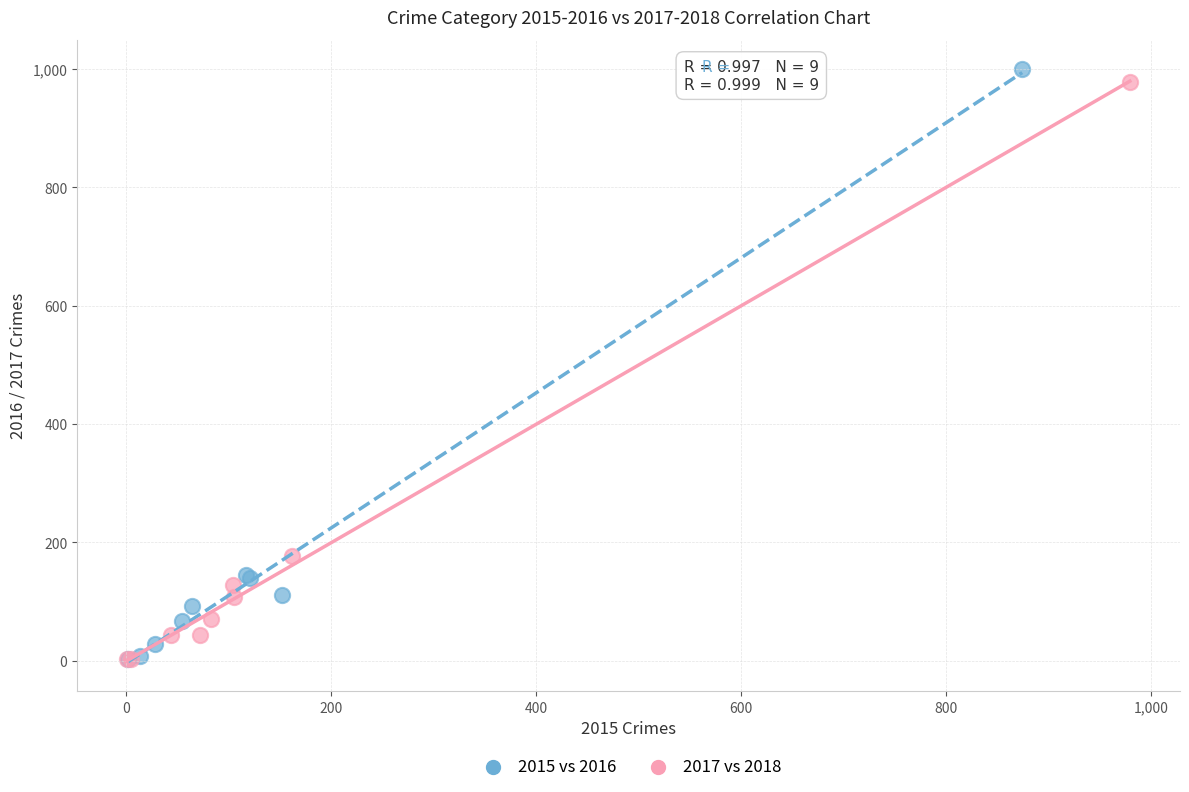

What are all the series names shown in the legend?

2015 vs 2016, 2017 vs 2018